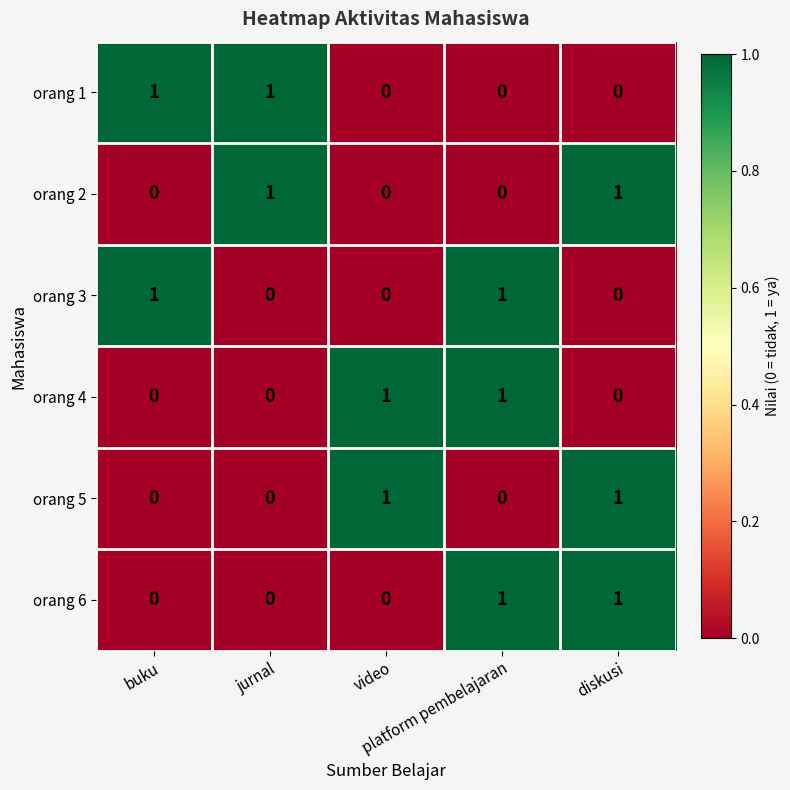

At how many categories does at least one series exceed 0?

5